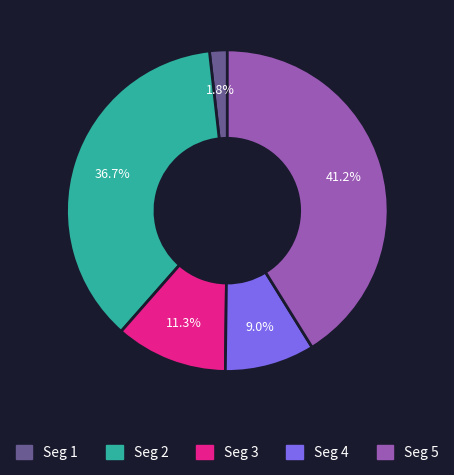

Does any single category account for the majority?

No